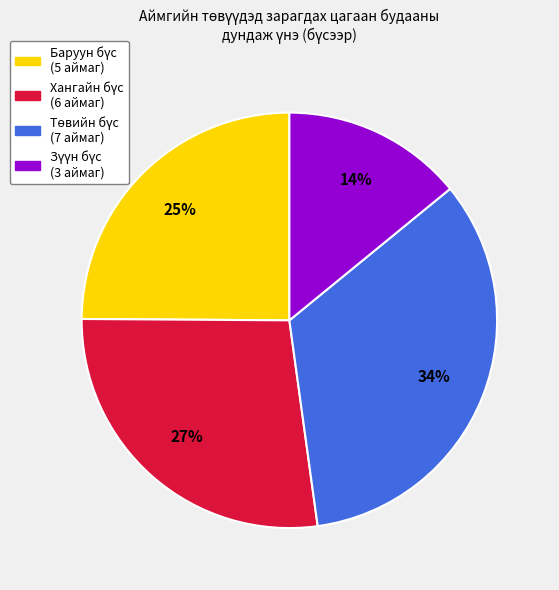

To the nearest percent, what is the difference between the largest and smallest slice percentages?

20%